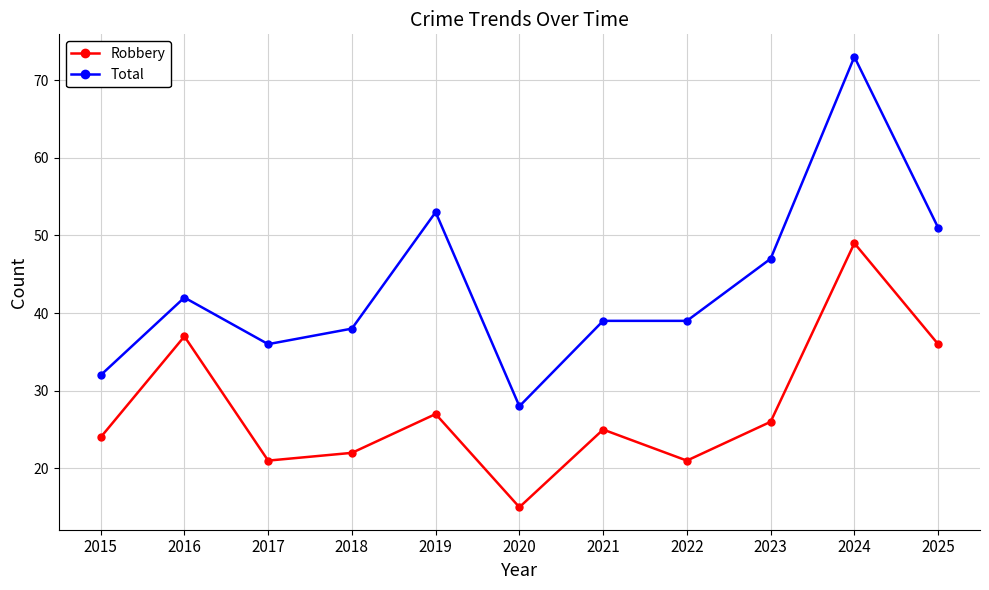

At which category does the chart reach its minimum across all series?

2020